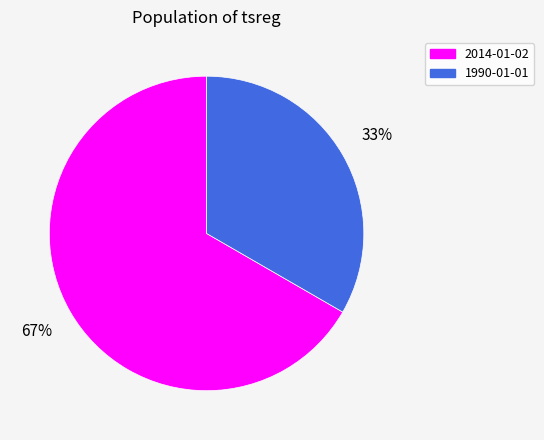

Rank the categories by value from highest to lowest.

2014-01-02, 1990-01-01